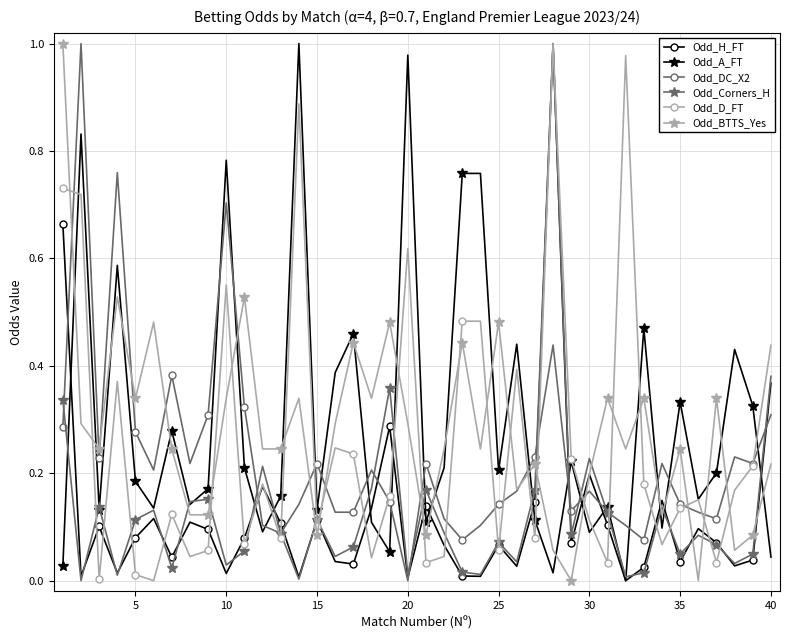

Which series ends up on top after the final intersection of Odd_A_FT and Odd_DC_X2?

Odd_DC_X2